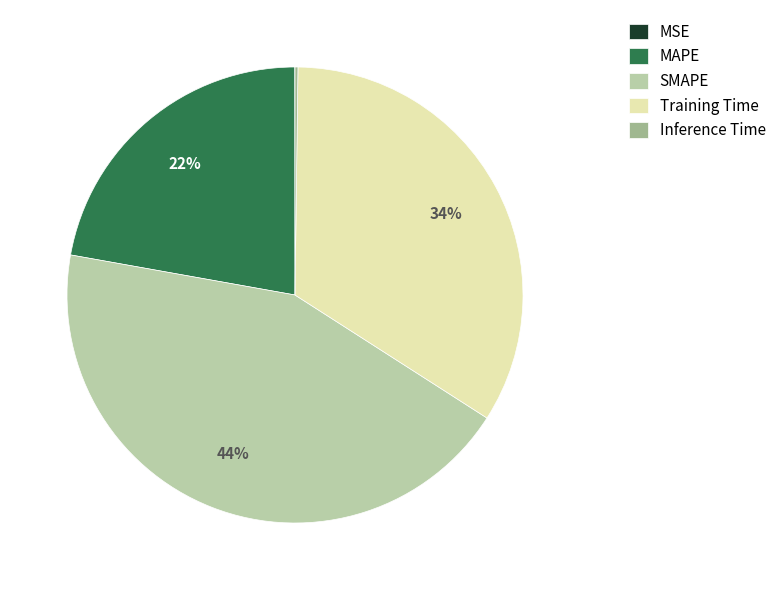

The Training Time slice represents 34% of the pie. True or false?

True